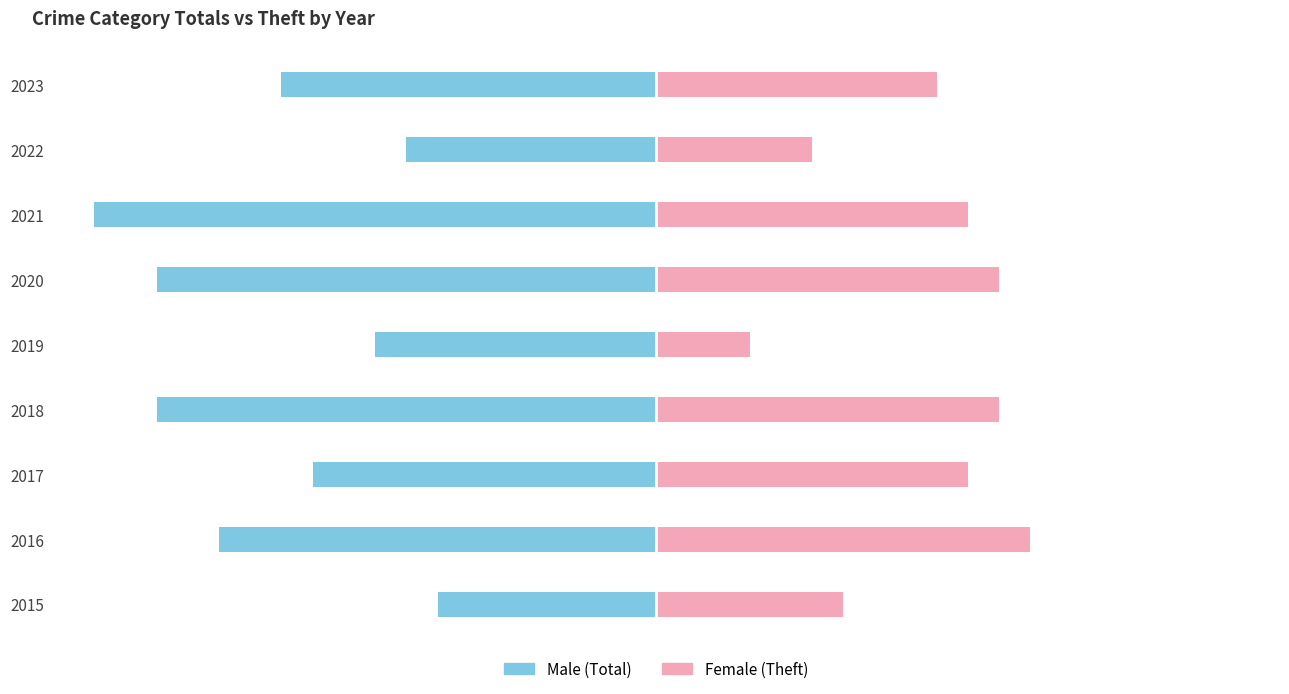

Which series has the largest range (max minus min)?

Male